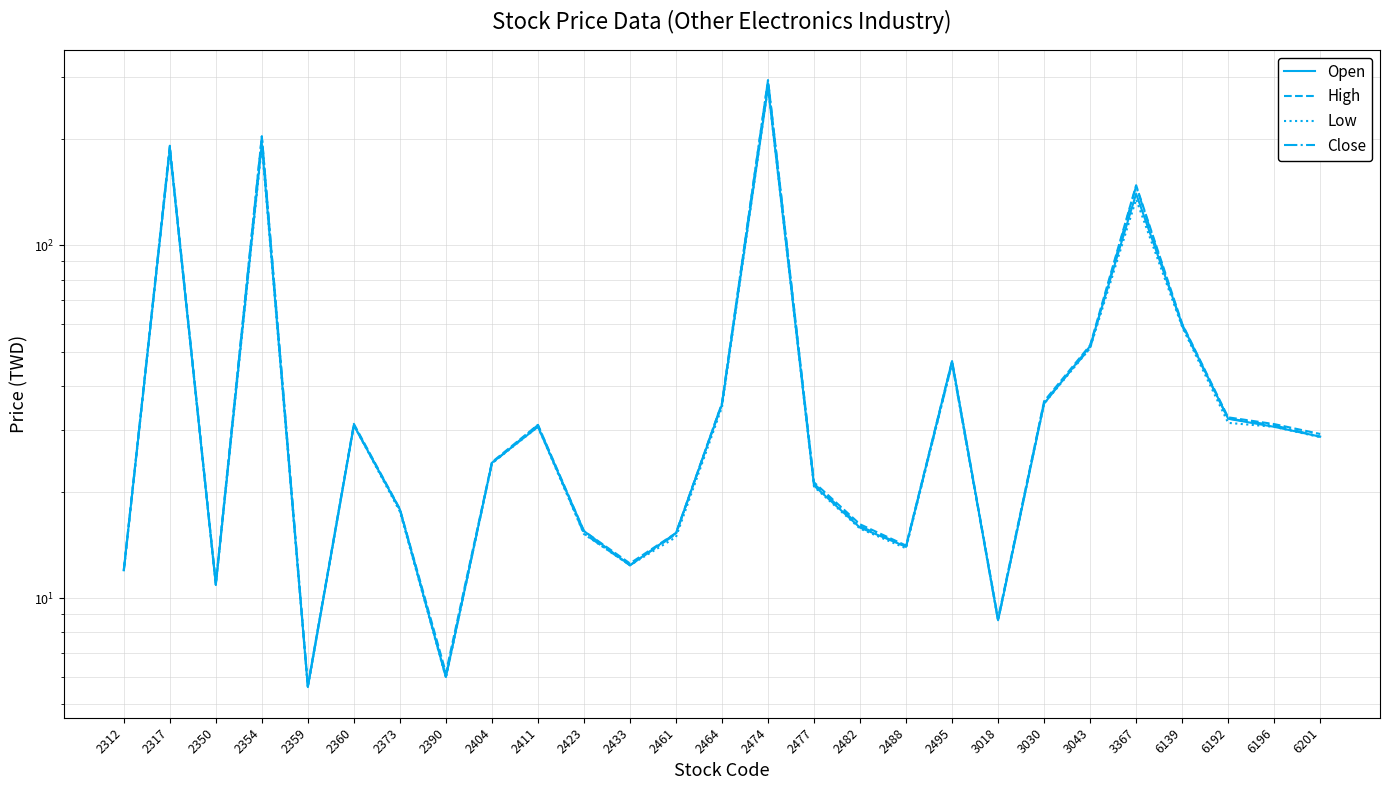

Between 2488 and 3030, which series saw the biggest shift?

High